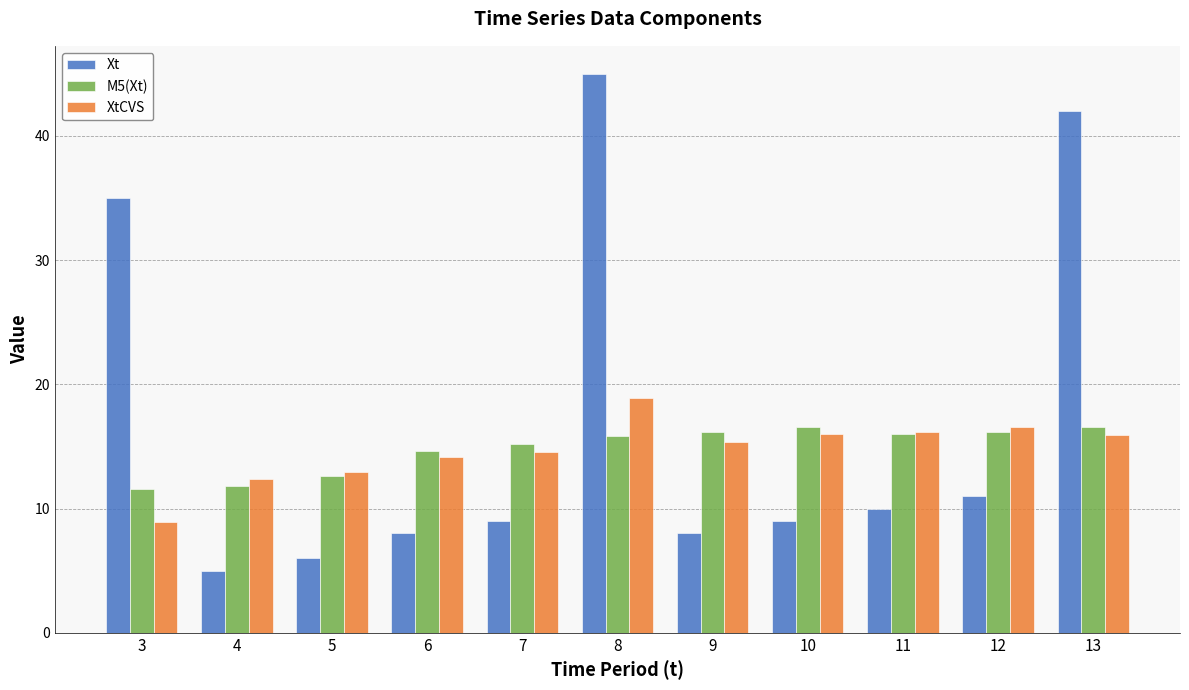

At which category is the sum across all series the highest?

8